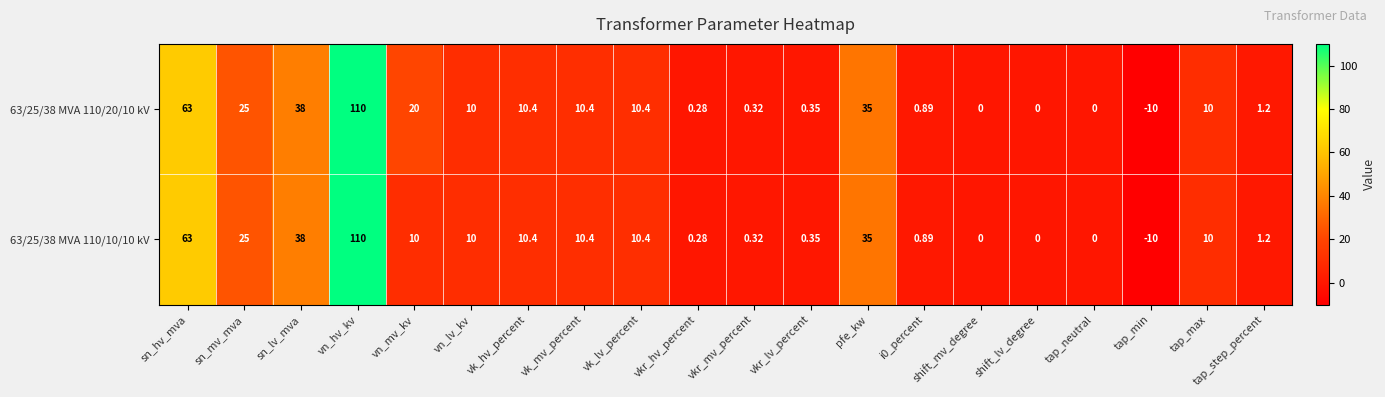

At which category does the chart reach its minimum across all series?

tap_min